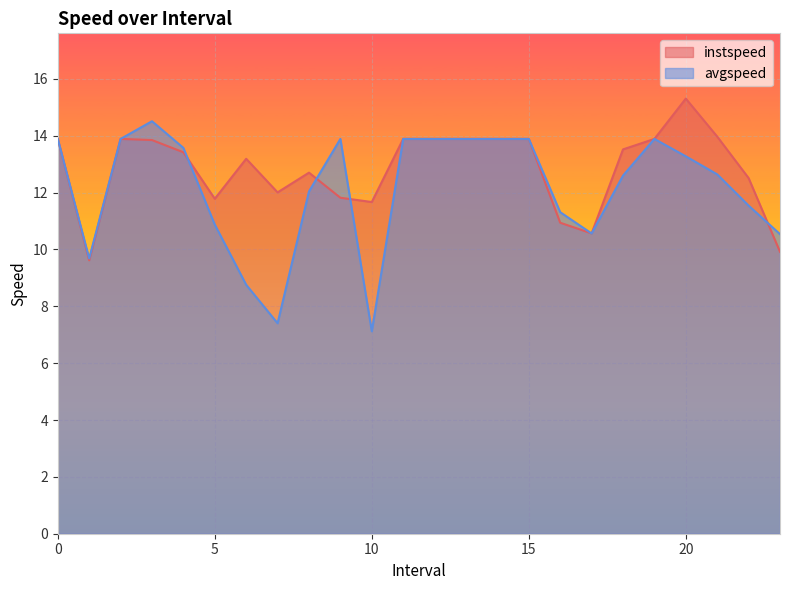

How many distinct data groups are displayed?

2